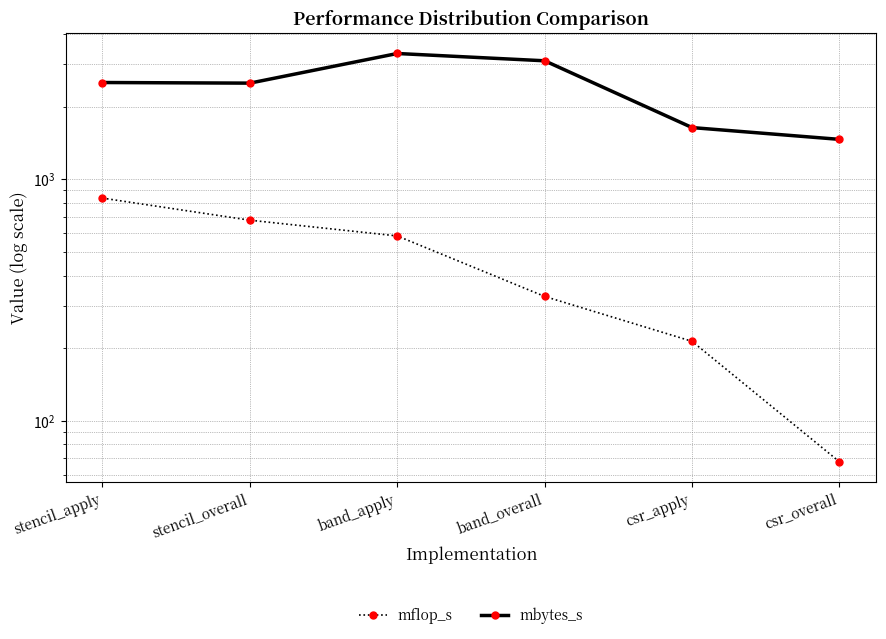

How many lines are shown in the chart?

2